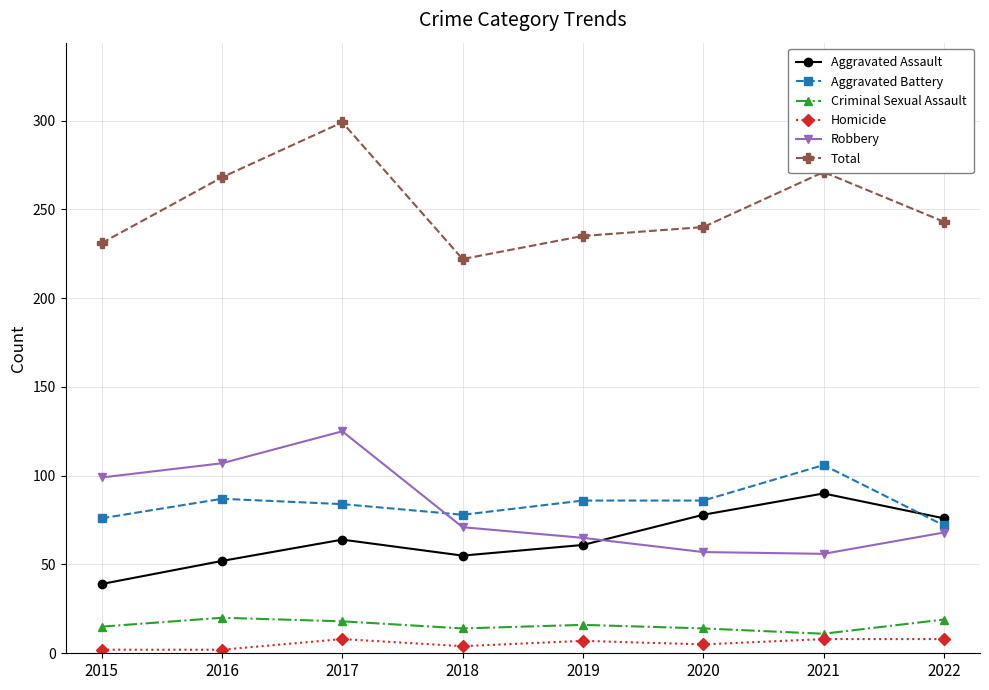

What is the maximum value shown in the chart?

299